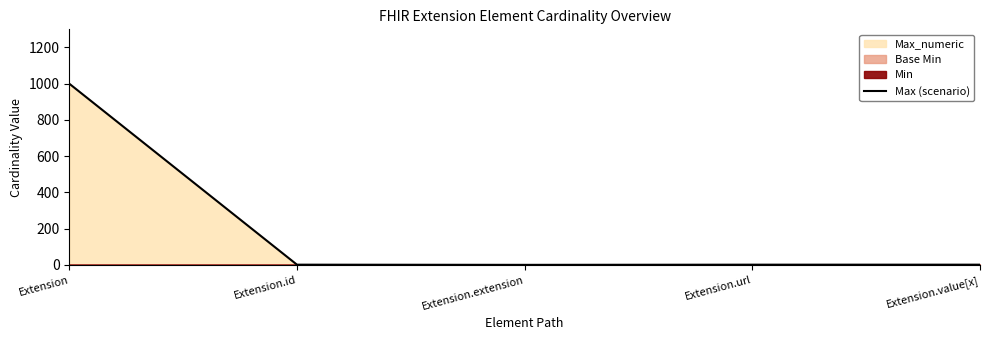

What is the label of the 3rd point from the right?

Extension.extension